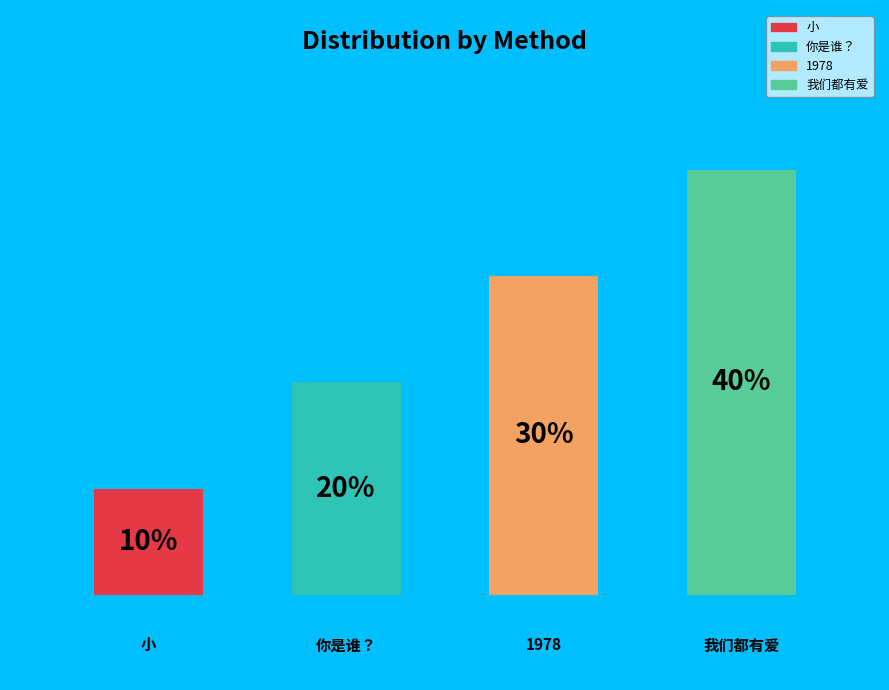

What is the ratio of the value at 我们都有爱 to the value at 你是谁？?

2.0